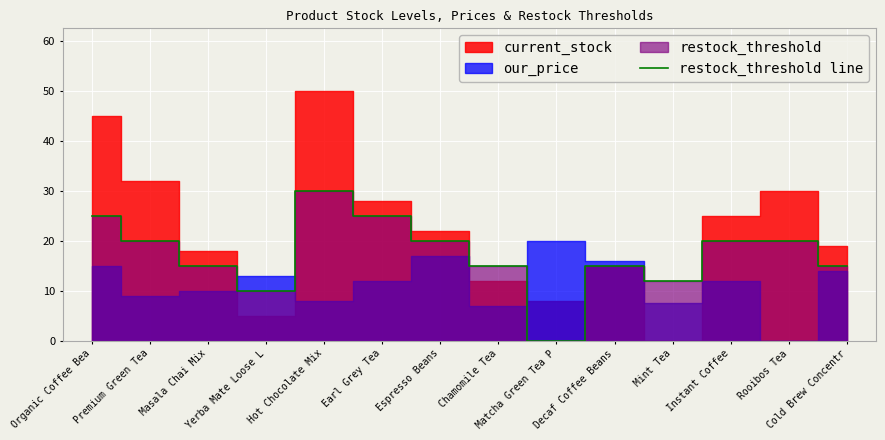

Reading right to left, transcribe all the data shown in this chart.

Cold Brew Concentr=15	Rooibos Tea=20	Instant Coffee=20	Mint Tea=12	Decaf Coffee Beans=15	Matcha Green Tea P=0	Chamomile Tea=15	Espresso Beans=20	Earl Grey Tea=25	Hot Chocolate Mix=30	Yerba Mate Loose L=10	Masala Chai Mix=15	Premium Green Tea=20	Organic Coffee Bea=25